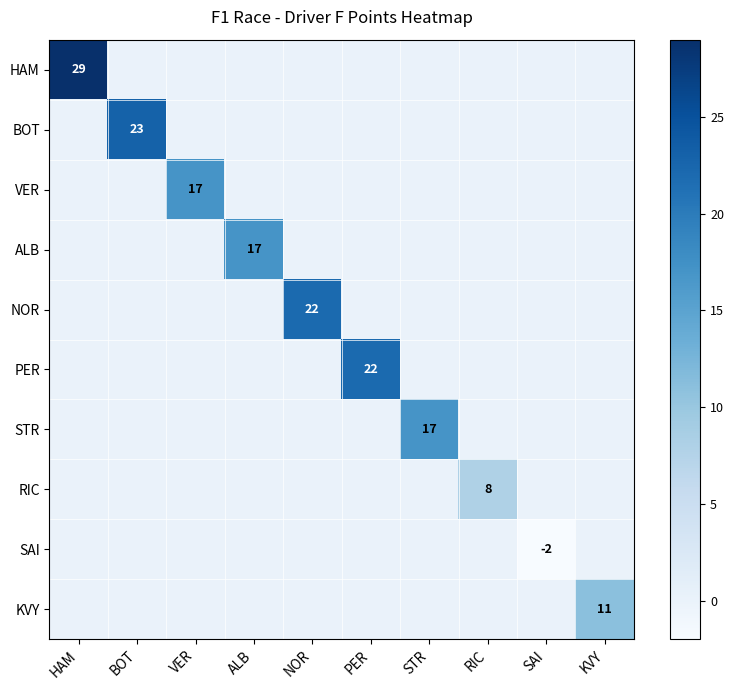

Is it true that ALB equals 24 at ALB?

False